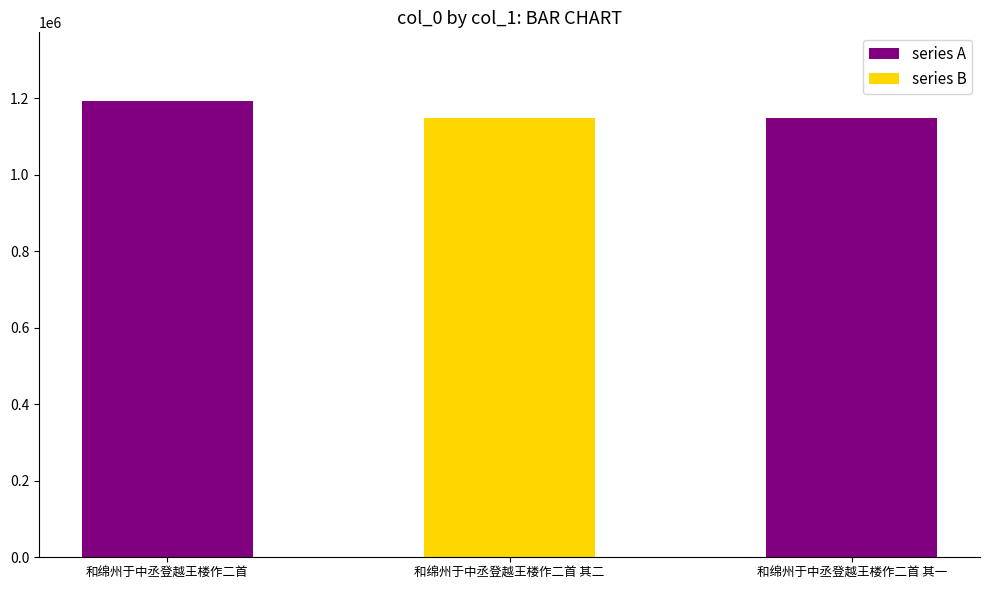

What is the minimum value shown in the chart?

1147858